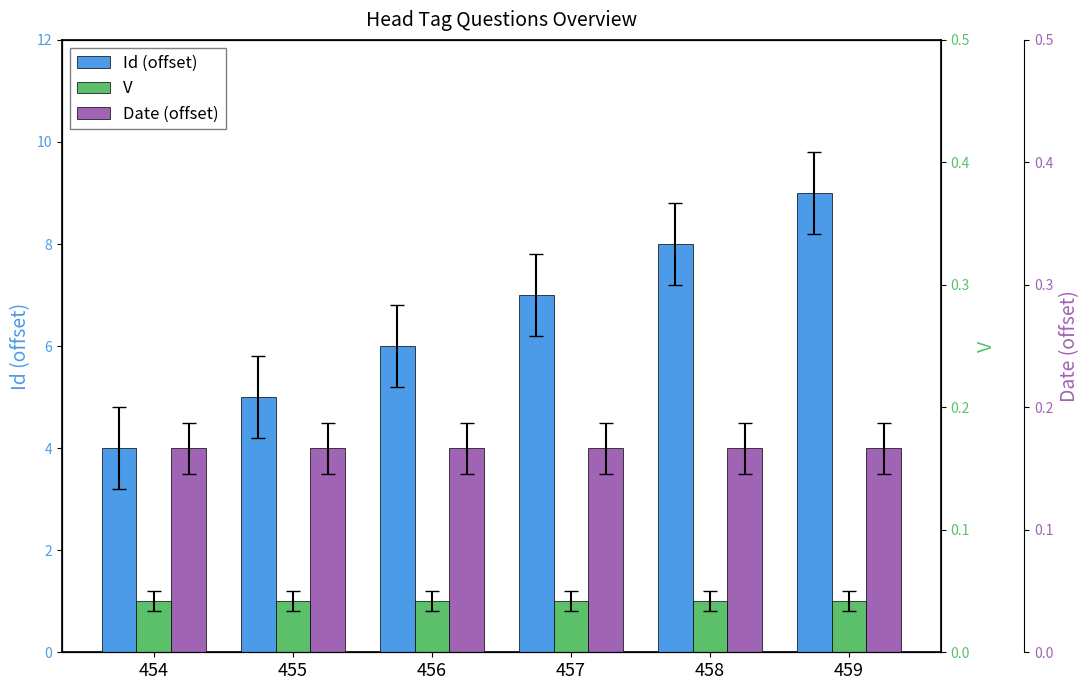

True or false: Date (offset) has a value of 5 at 457.

False